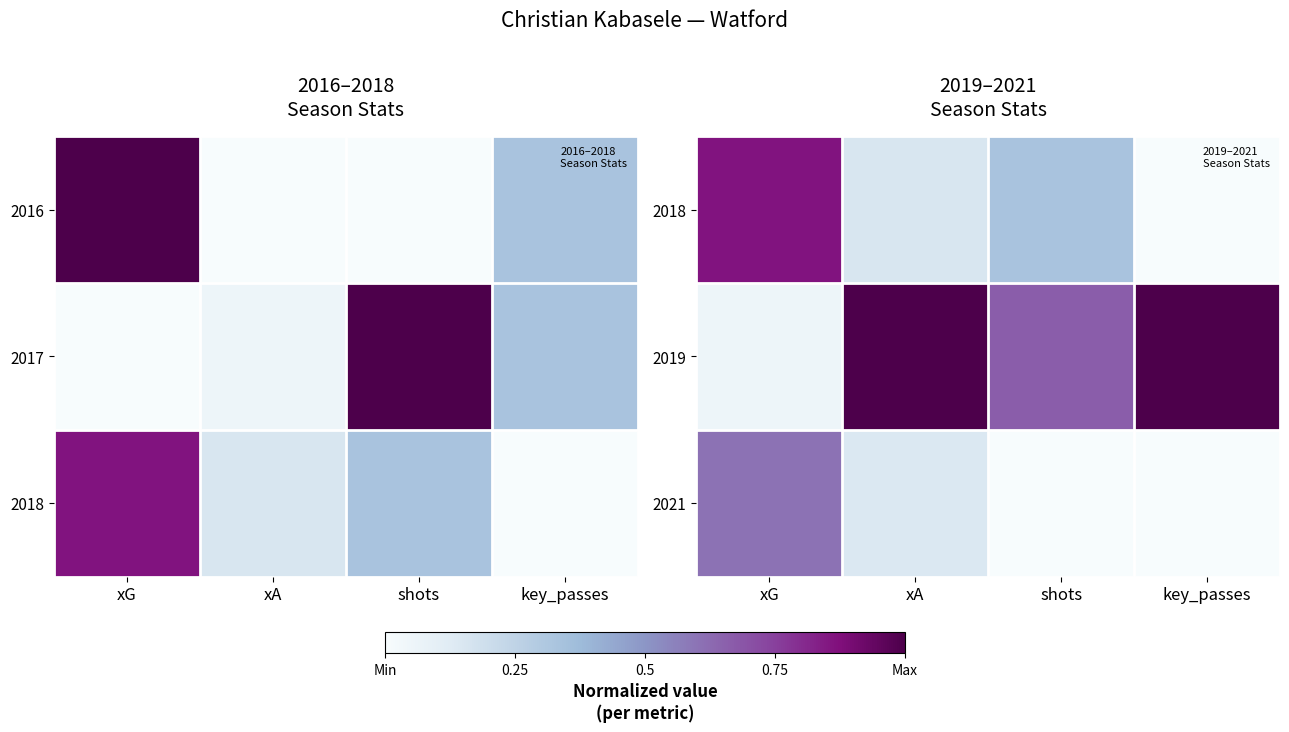

Between shots and xA, which is larger?

shots